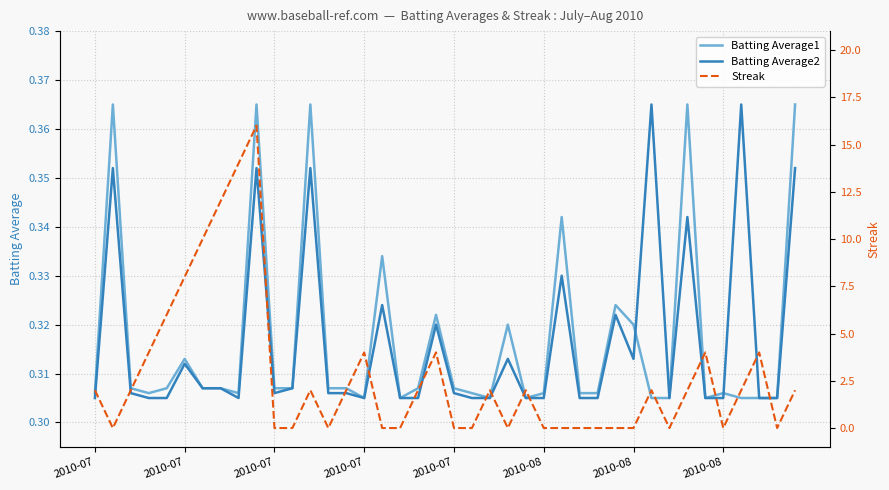

Read the Batting Average2 value at 36.

0.4